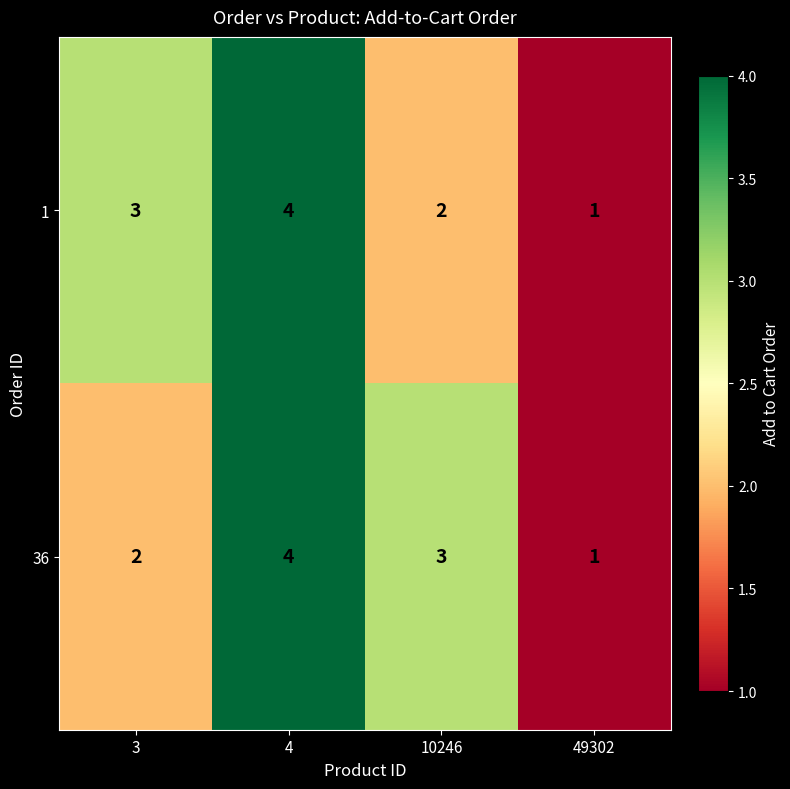

What is the difference between the maximum and minimum values in the 36 series?

3